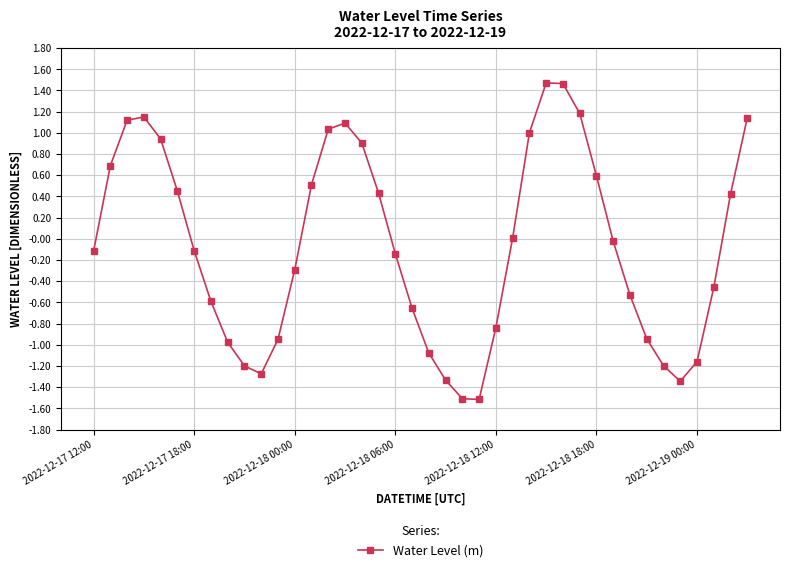

What is the difference between the second highest and second lowest values?

3.0